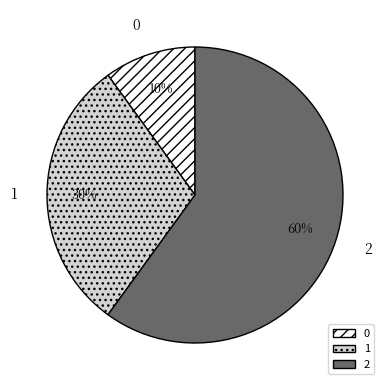

What percentage is the 2 slice, to the nearest percent?

60%